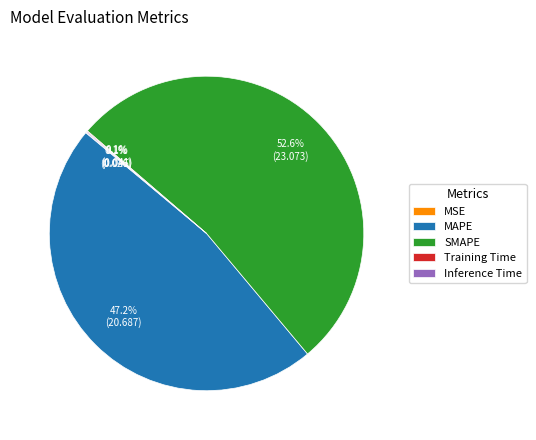

To the nearest percent, what is the average slice percentage?

20%